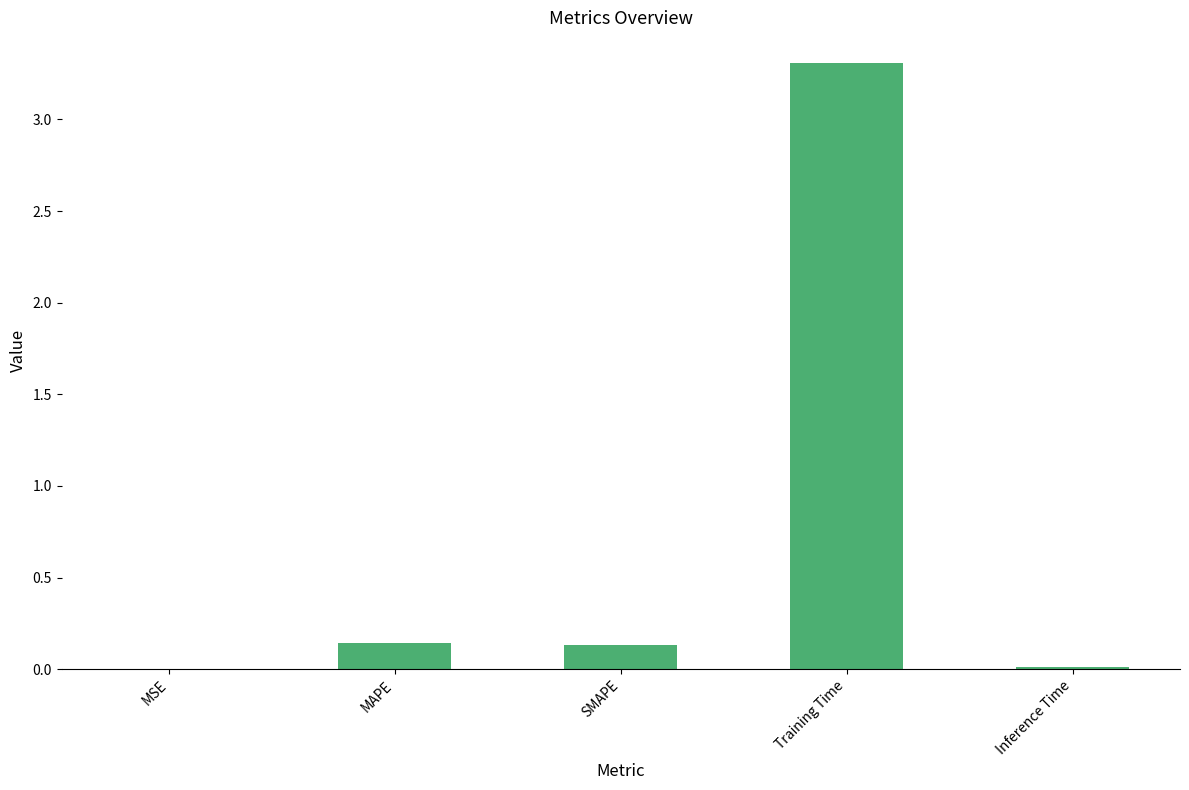

Are the bars horizontal?

No